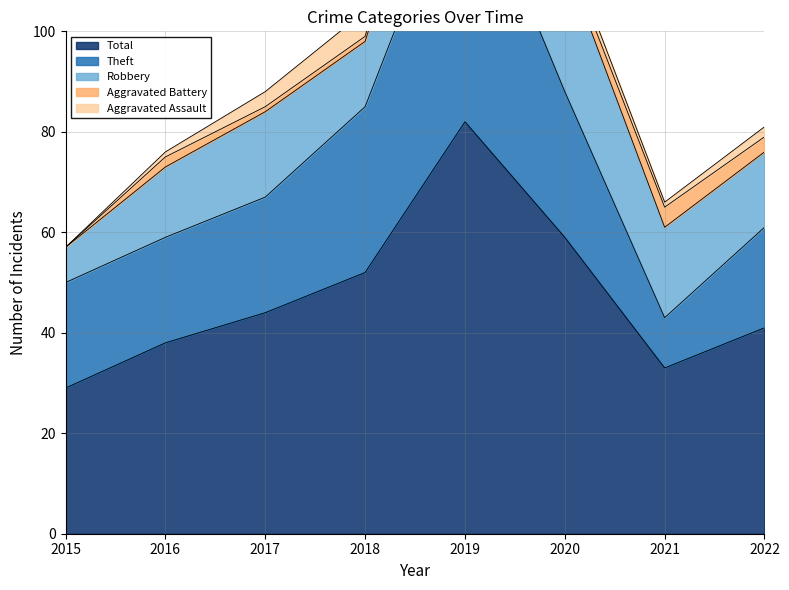

The Aggravated Battery series shows 3 at 2020. True or false?

False